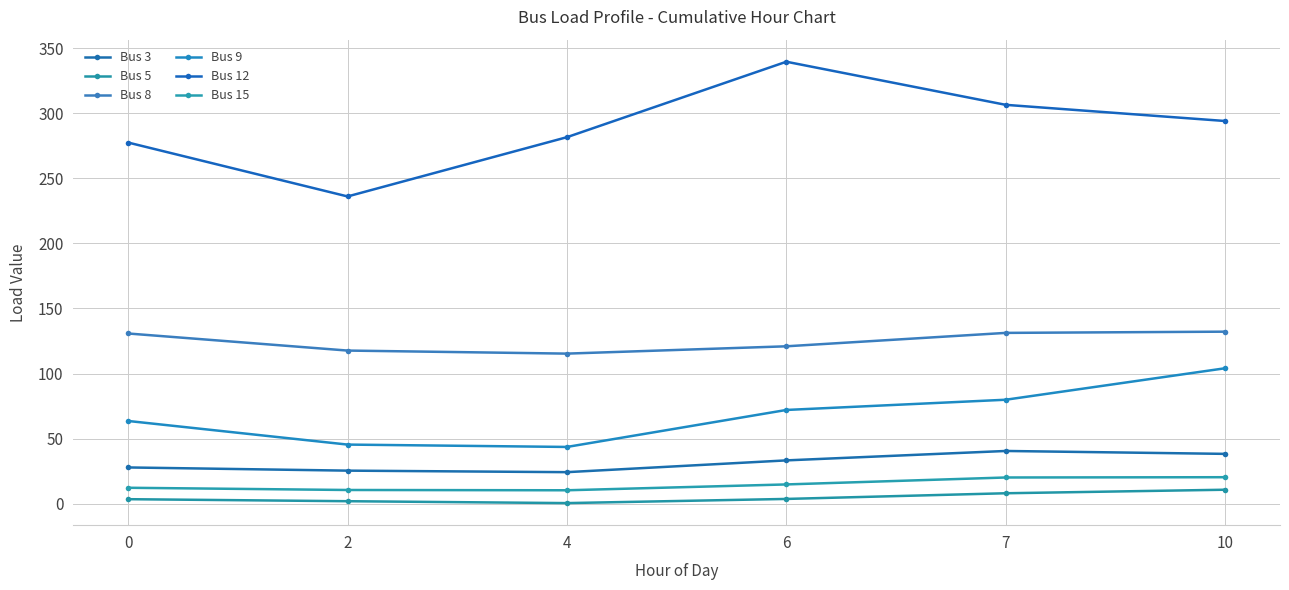

What is the value of the Bus 9 point at the 5th from the left?

79.9